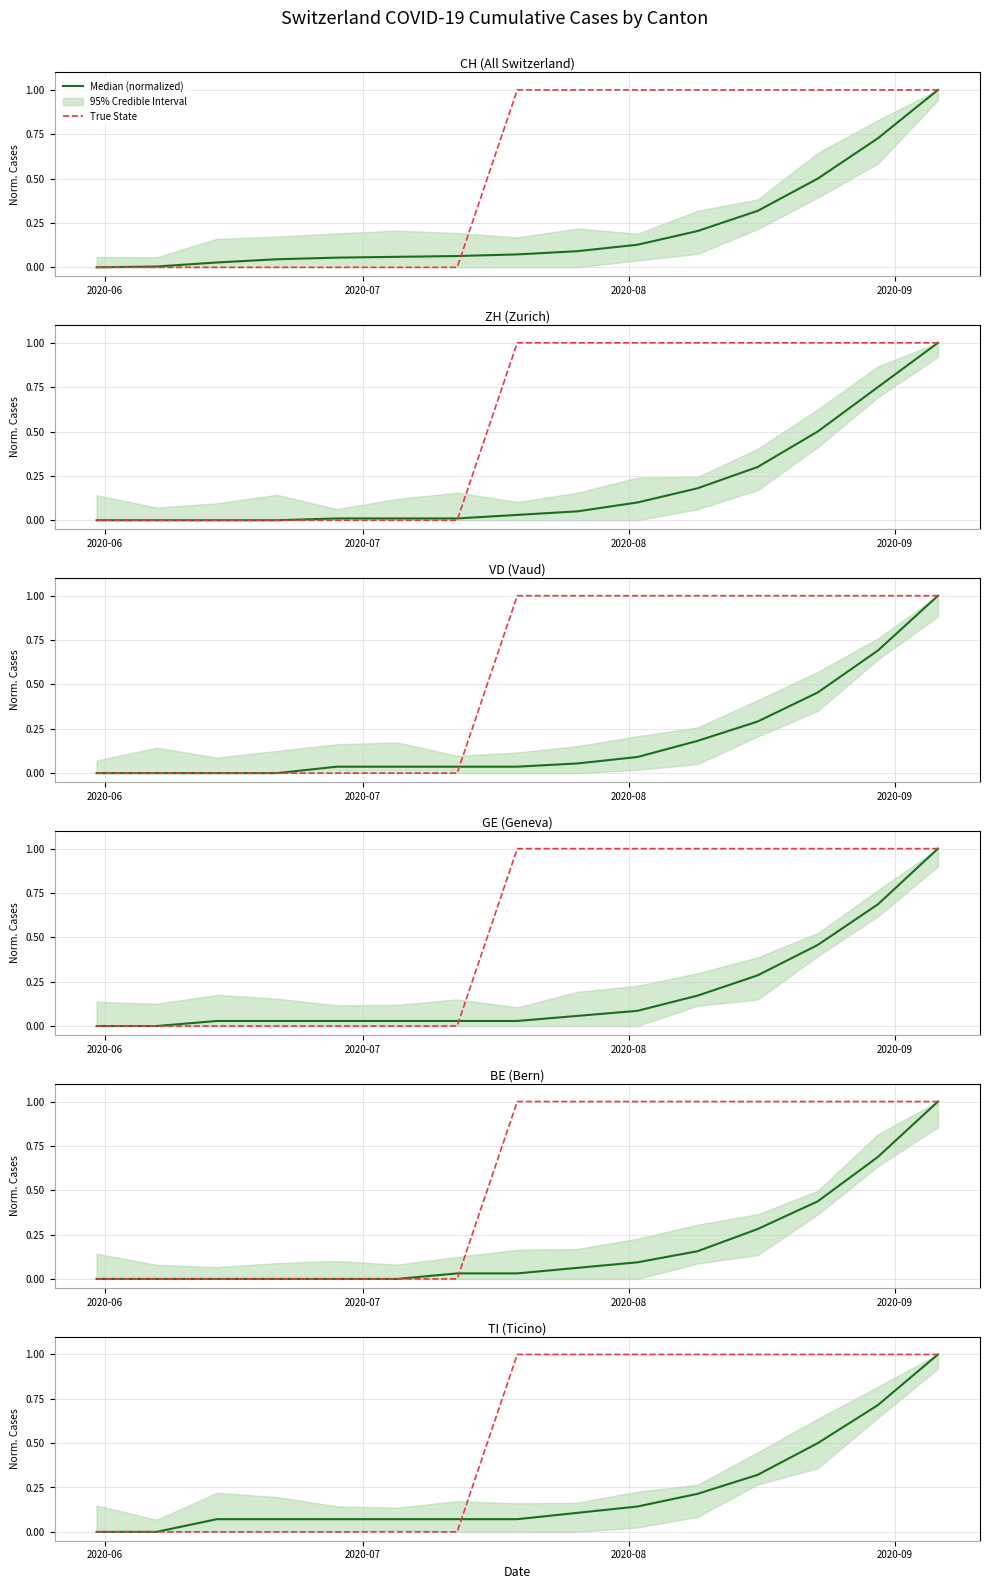

True or false: Median (normalized) has a value of 0.1 at 4.

True